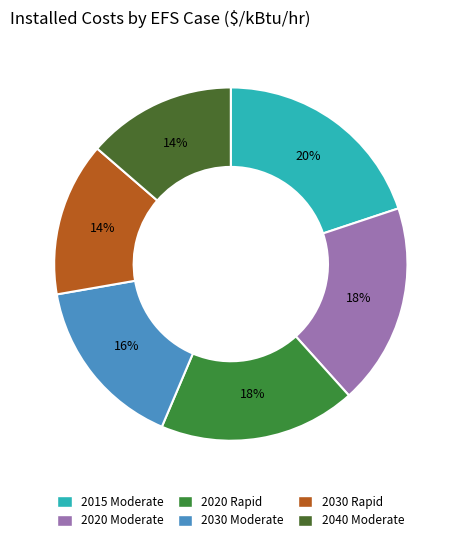

True or false: 2030 Moderate accounts for 16% of the total.

True